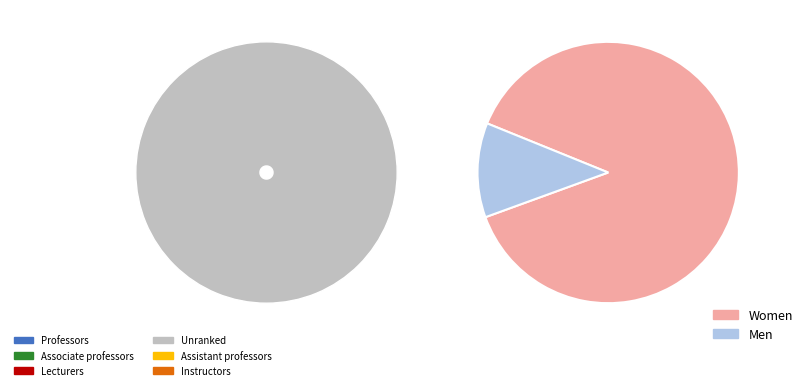

To the nearest percent, what portion does 407.65 represent?

5%